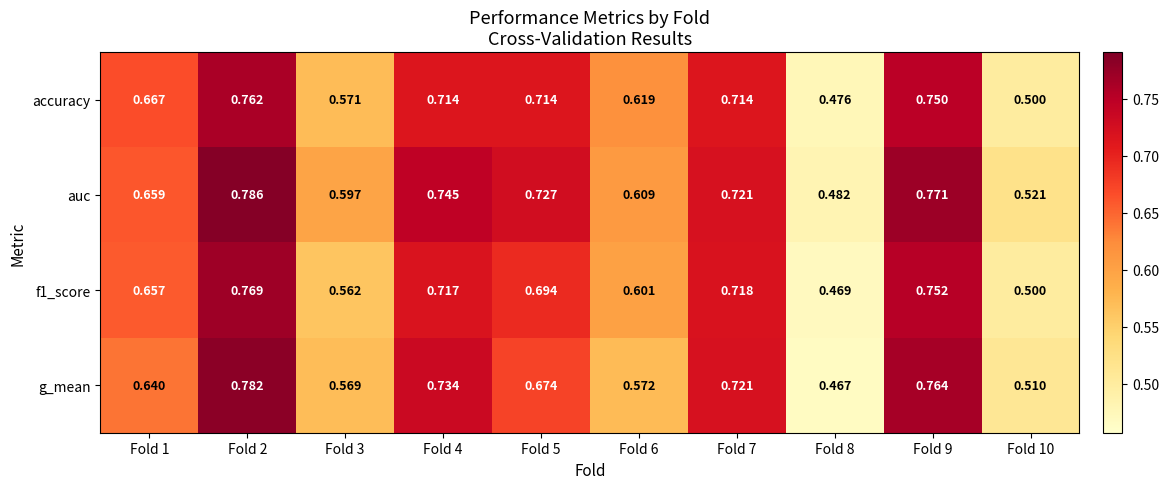

Which series has the widest spread of values?

g_mean